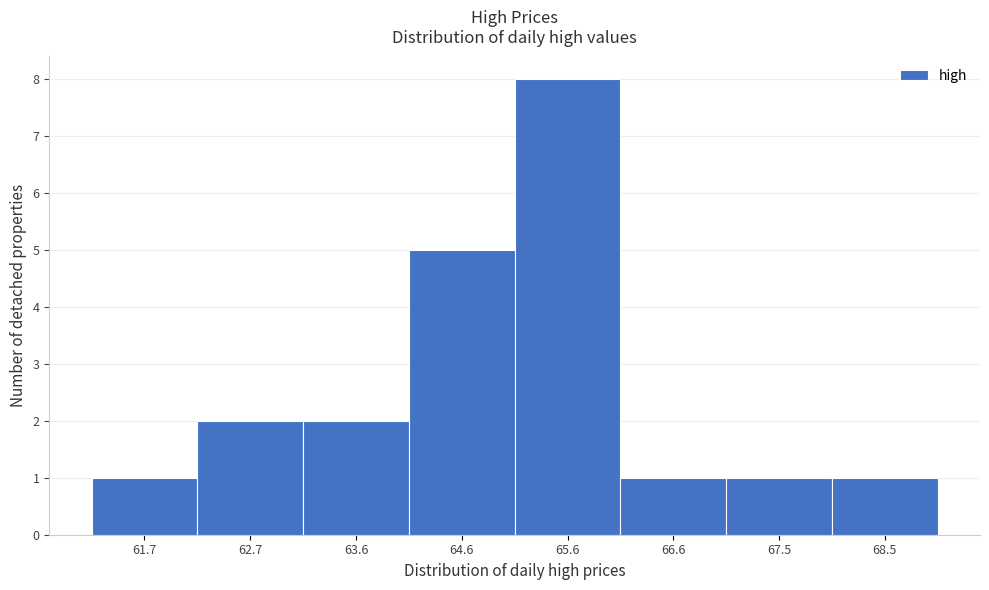

Reading left to right, transcribe all the data shown in this chart.

61.7=1	62.7=2	63.6=2	64.6=5	65.6=8	66.6=1	67.5=1	68.5=1